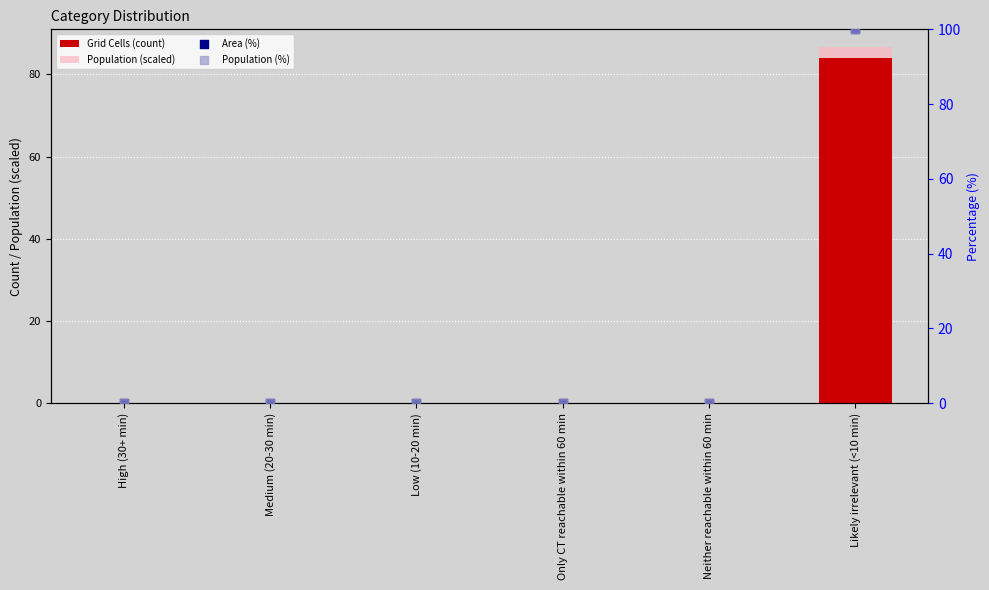

Which series has the largest Y range (max minus min)?

Area (%)